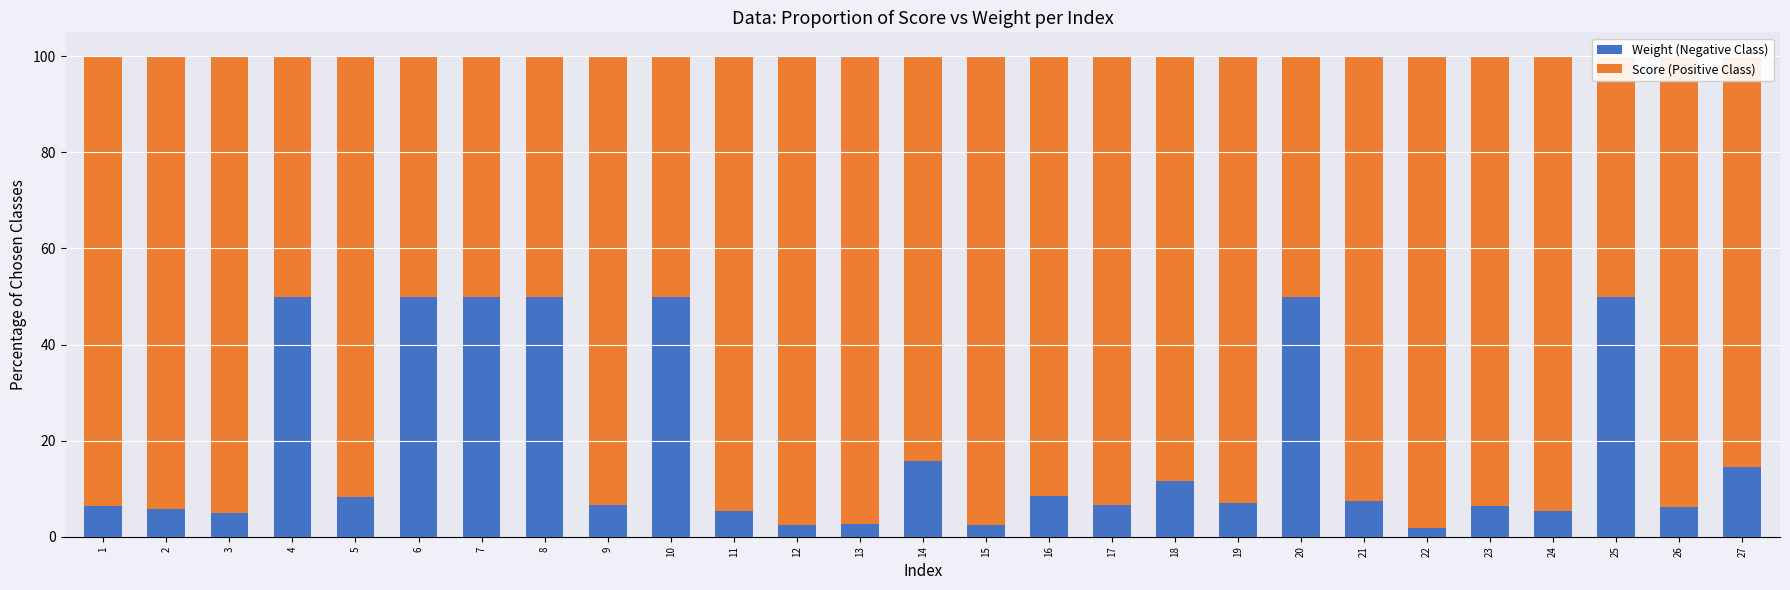

Rank the categories by Score (Positive Class) value from highest to lowest.

22, 15, 12, 13, 3, 11, 24, 2, 26, 1, 23, 17, 9, 19, 21, 5, 16, 18, 27, 14, 4, 6, 7, 8, 10, 20, 25